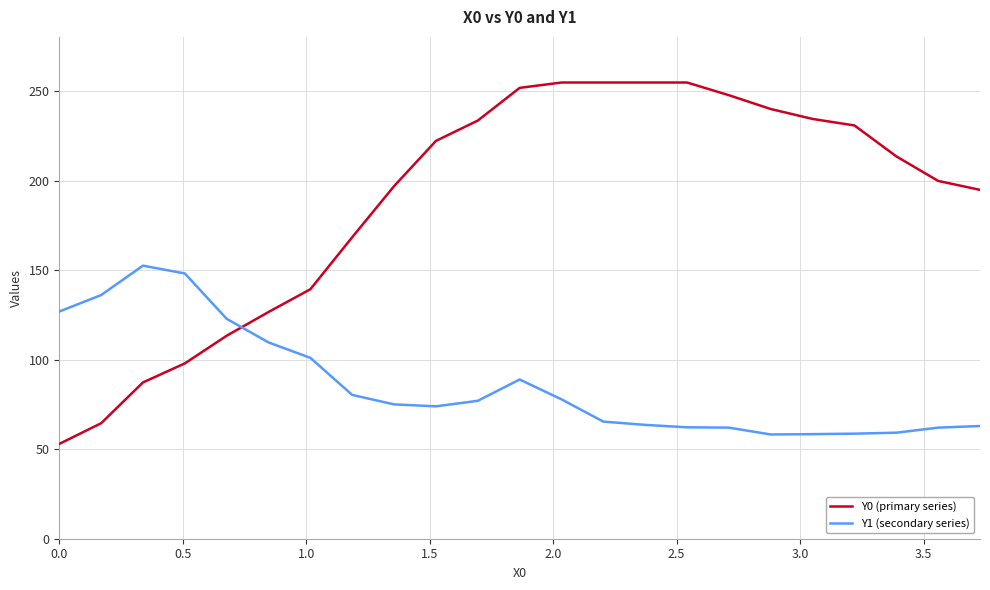

Which series has the widest spread of values?

Y0 (primary series)